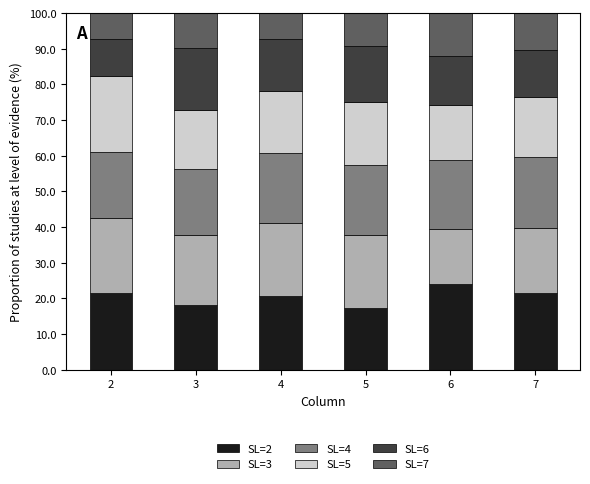

What is the difference between the SL=2 values at 5 and 6?

6.7